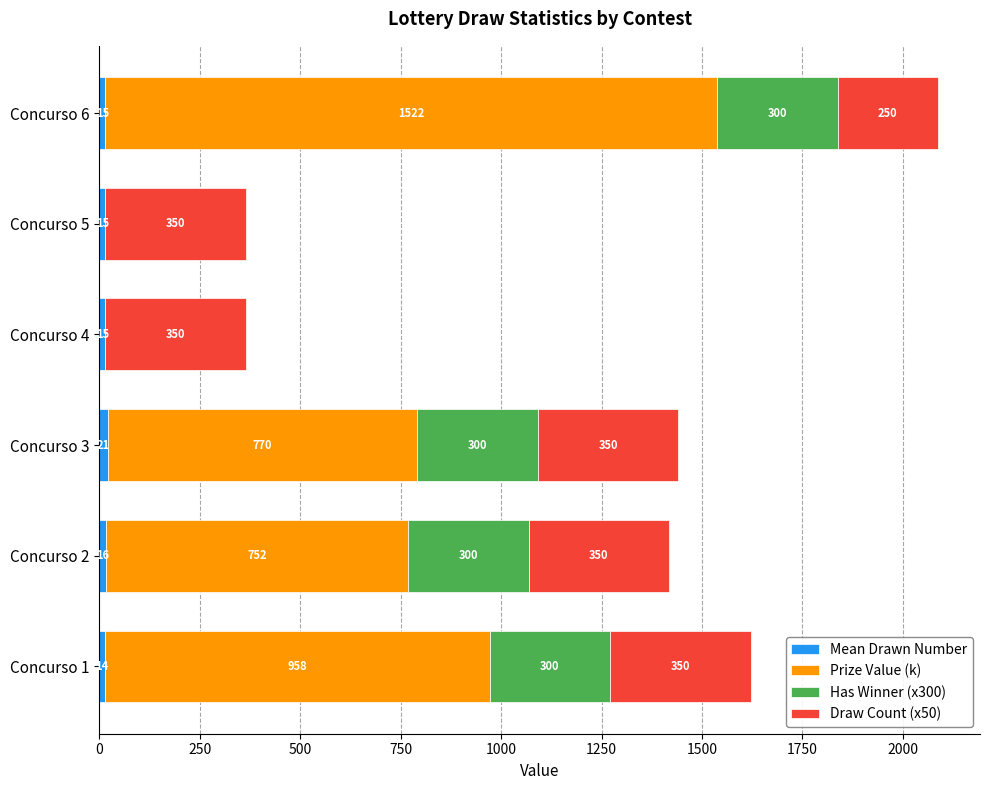

At which category is the sum across all series the highest?

Concurso 6